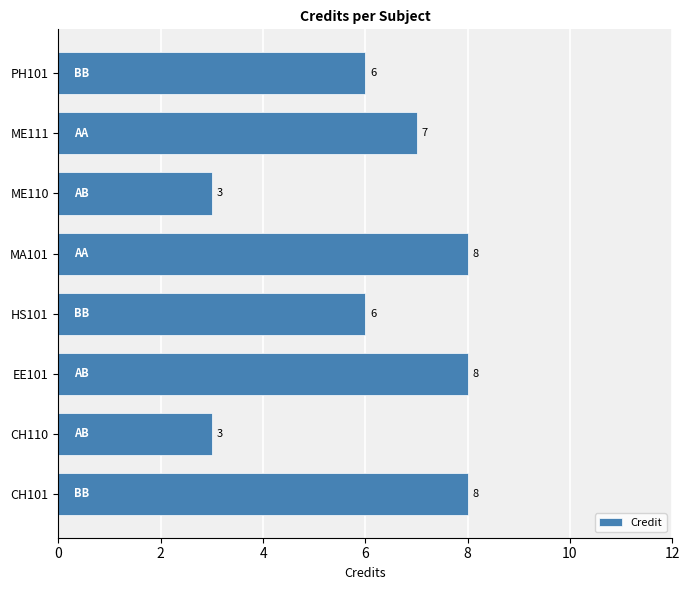

What is the smallest value displayed?

3